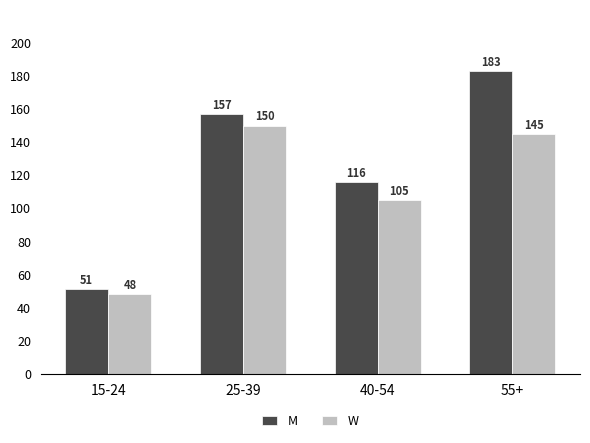

What is the minimum value shown in the chart?

48